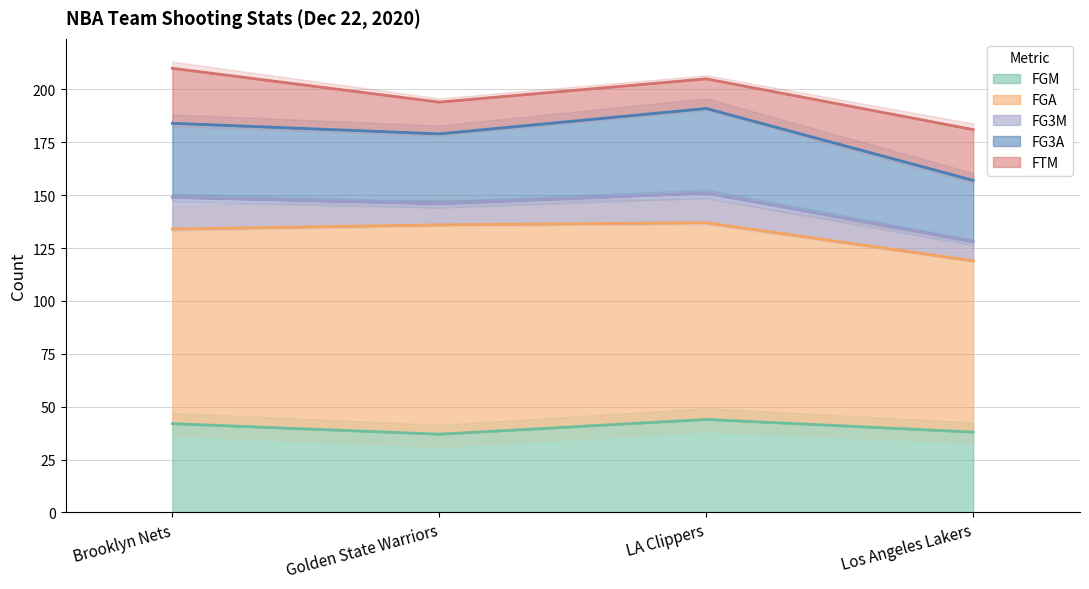

True or false: FGA and FTM intersect in this chart.

False